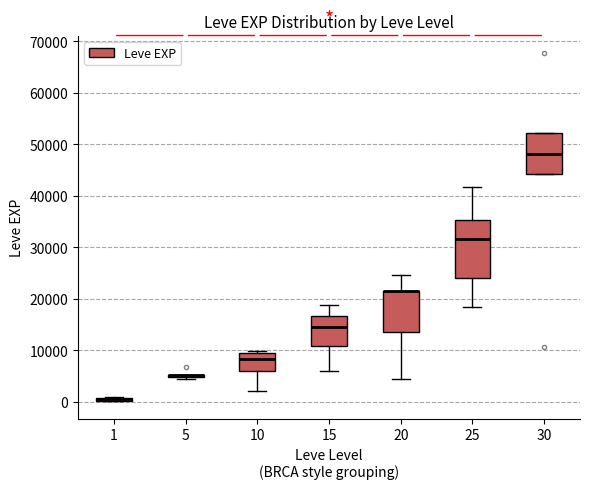

Where is the upper edge of the box at x = 1 on the y-axis? The values are not printed on the chart, so give them approximately, as read against the axis.

1000